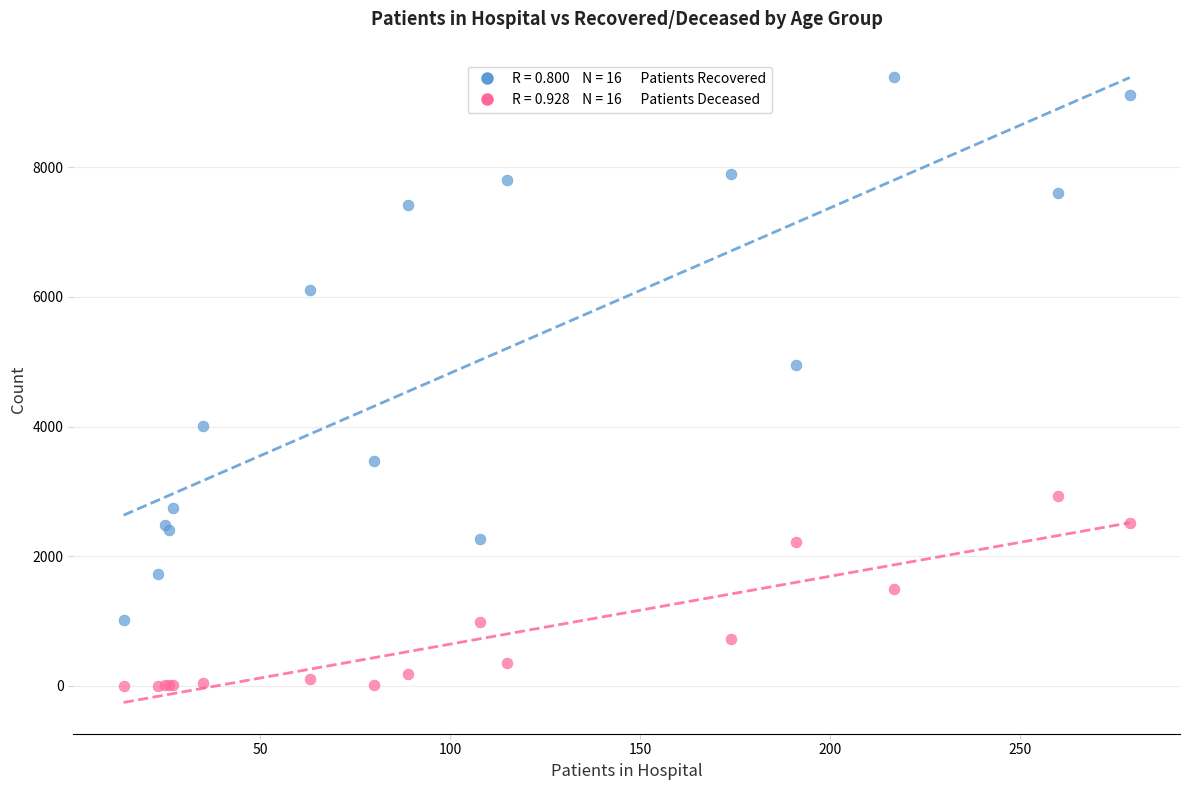

Across all series, what Y value is closest to 4695?

4956